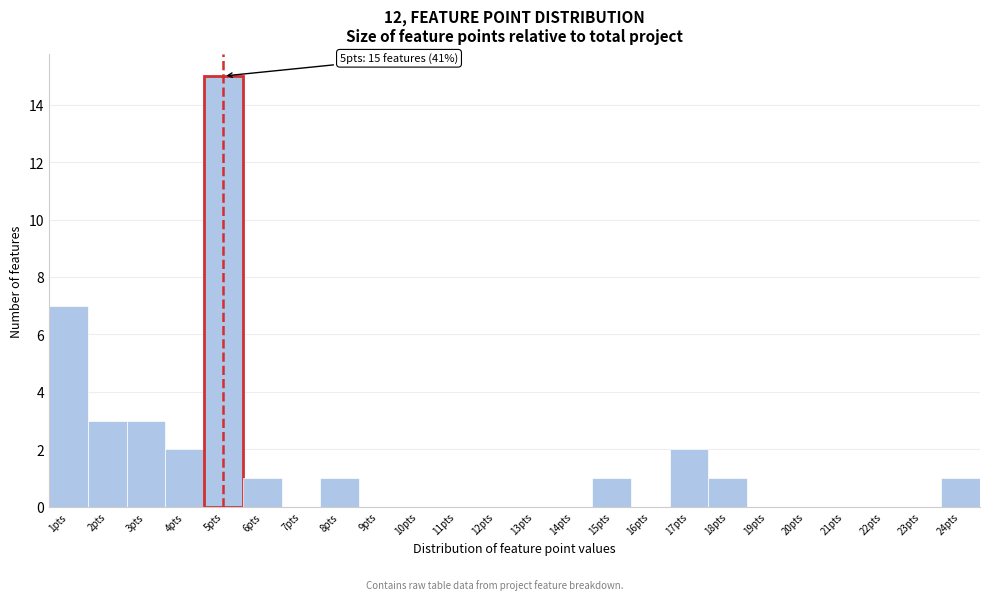

Over which range of the x-axis is the bar tallest?

4.5 to 5.5